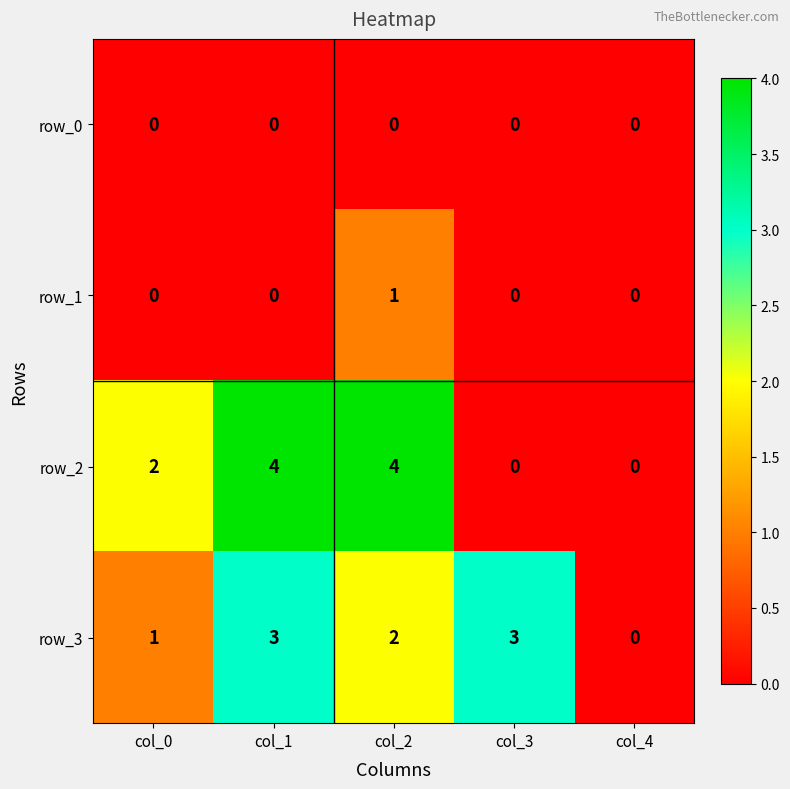

Which series has the largest total across all categories?

row_2